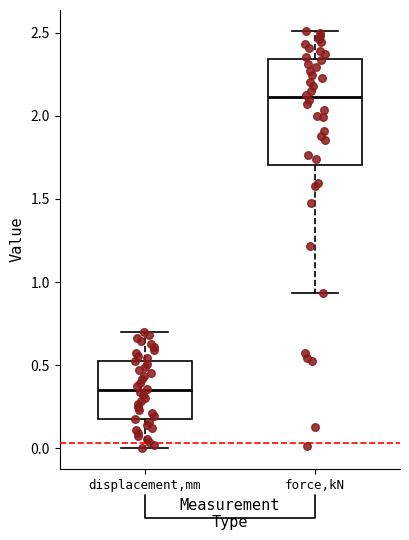

Where is the lower edge of the box for displacement,mm on the y-axis? The values are not printed on the chart, so give them approximately, as read against the axis.

0.20